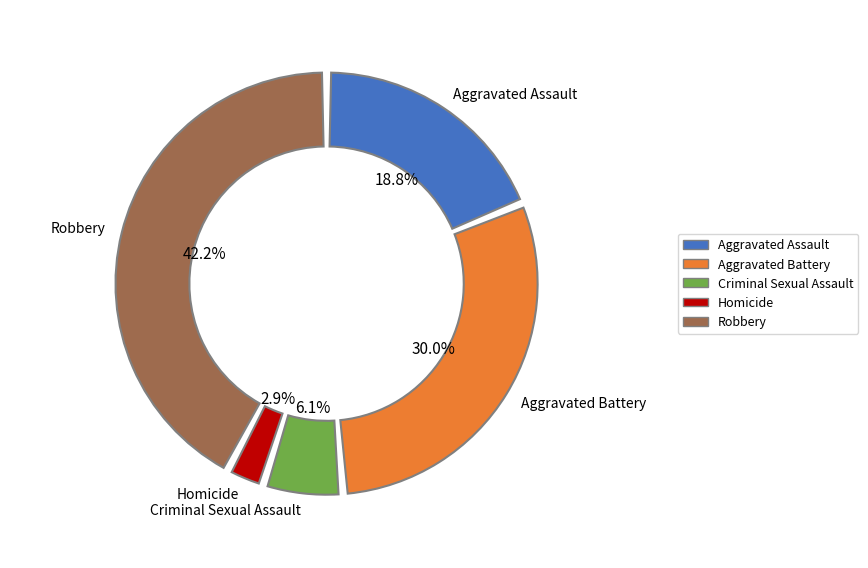

Is it true that Criminal Sexual Assault is 14% of the pie?

False